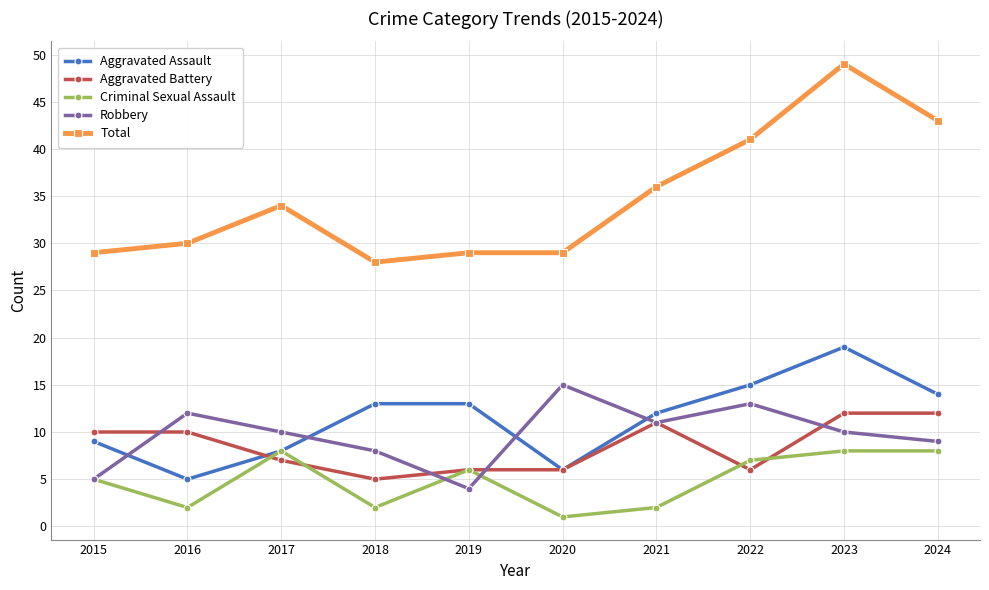

Rank the series by their maximum value, from lowest to highest.

Criminal Sexual Assault, Aggravated Battery, Robbery, Aggravated Assault, Total